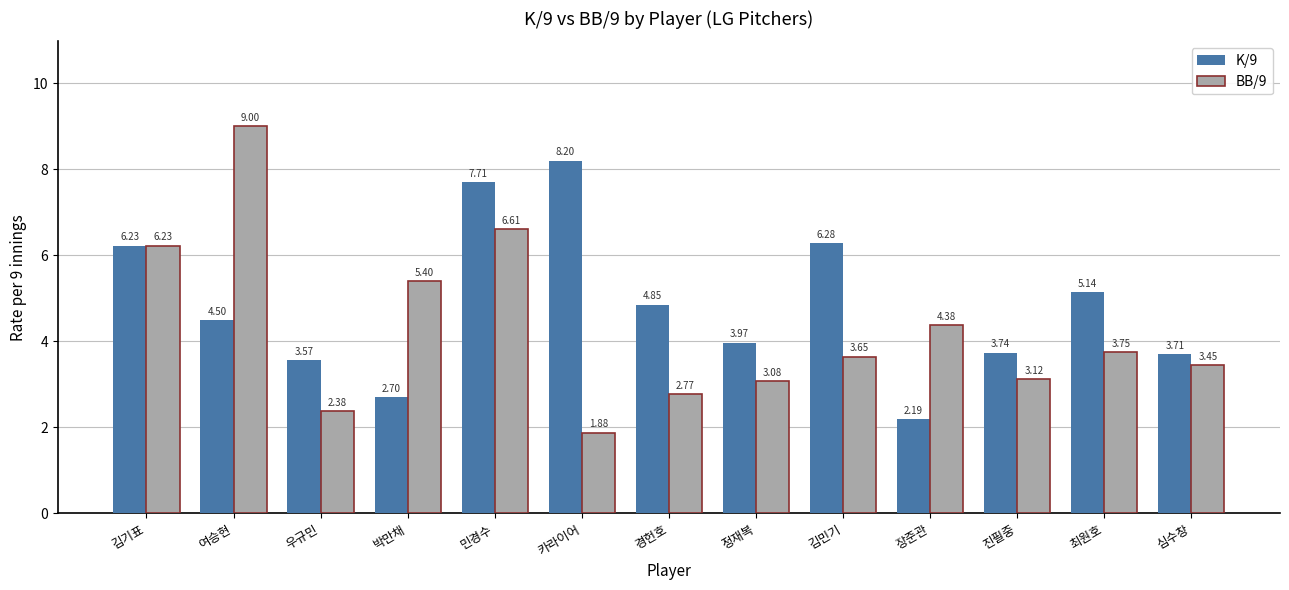

What is the spread (max minus min) of values at 장준관?

2.2